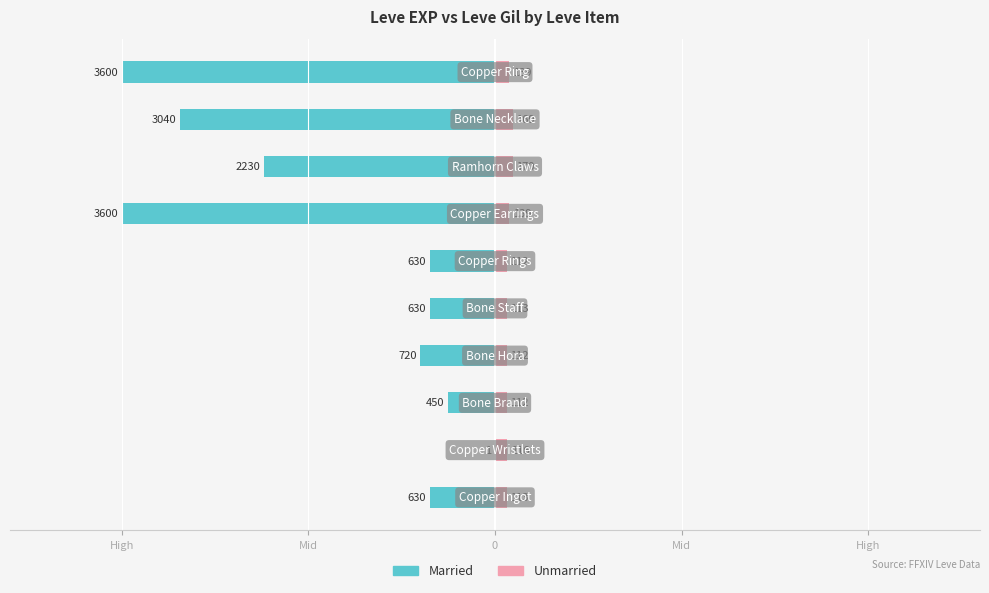

Between High and Mid, which series saw the biggest shift?

Married